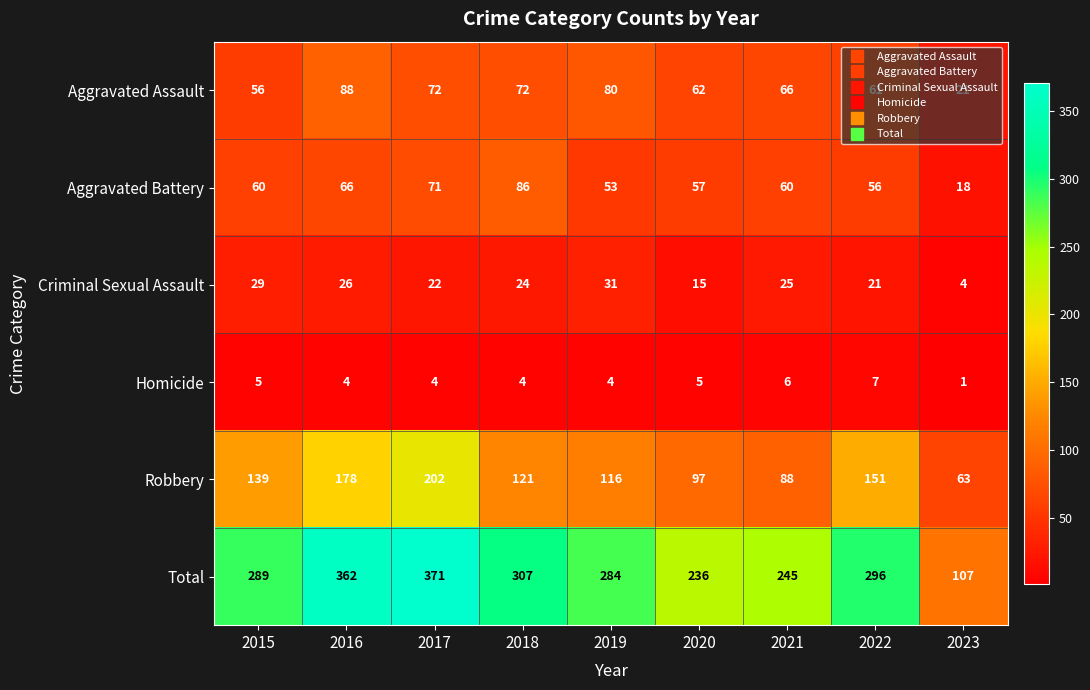

What is the maximum value for Robbery?

202